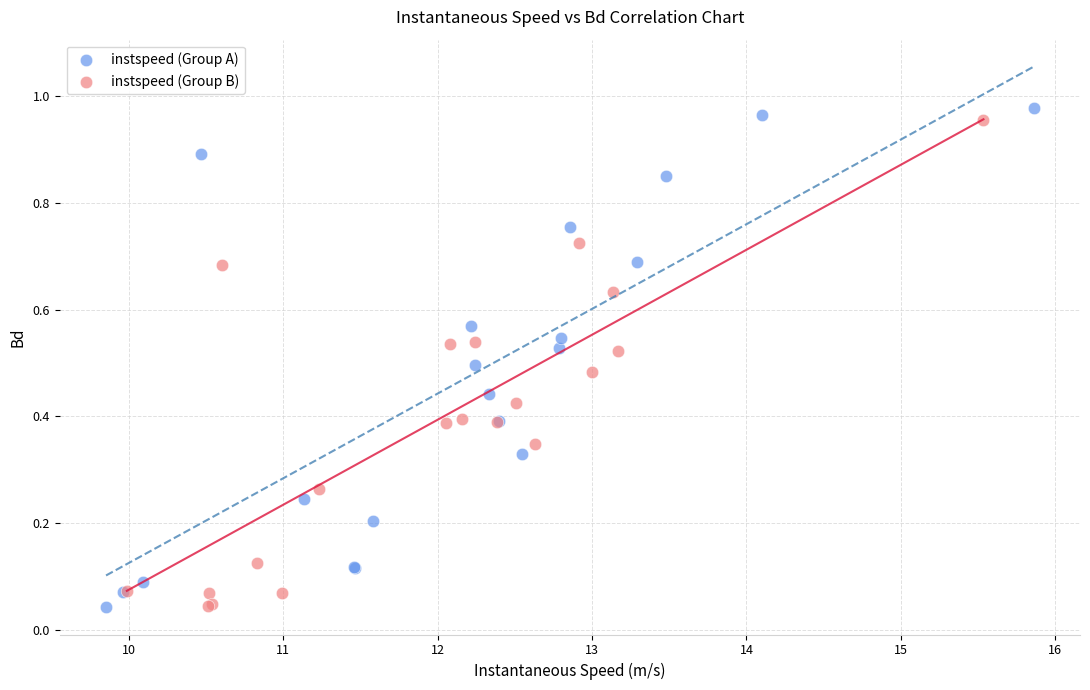

What are all the series names shown in the legend?

instspeed (Group A), instspeed (Group B)